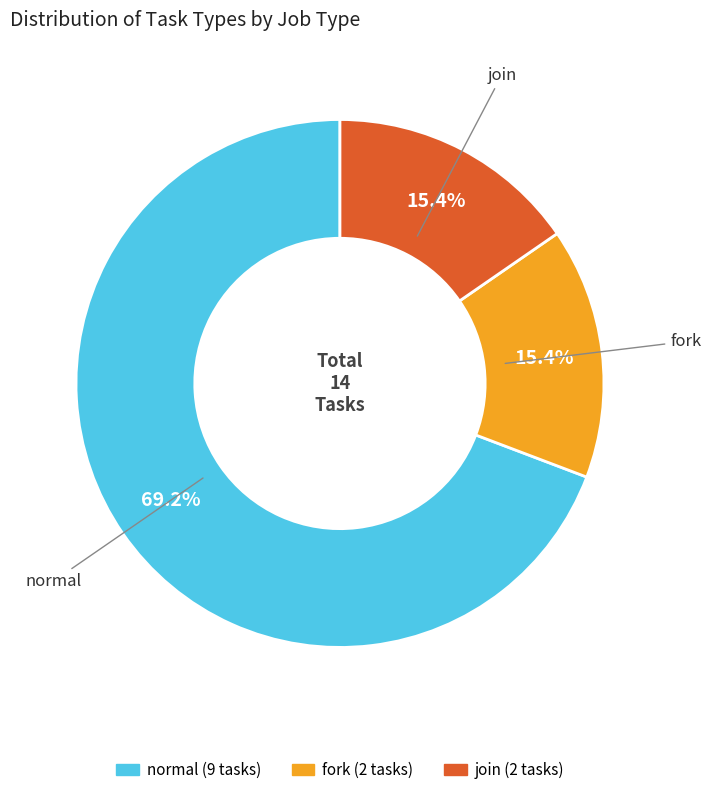

How many slices are in this pie chart?

3